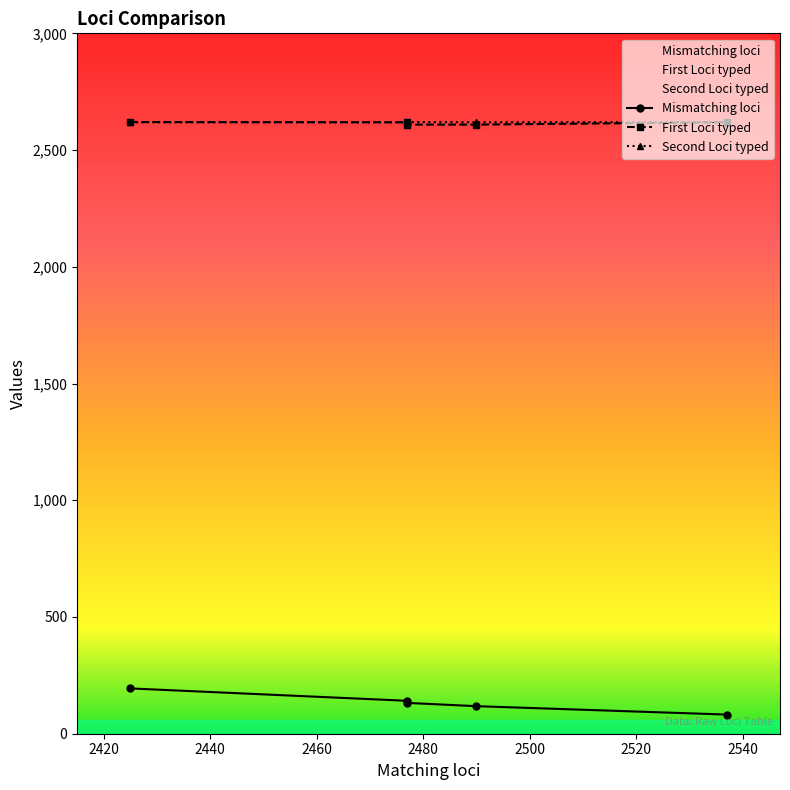

What is the value of the First Loci typed point at the 2nd from the left?

2619